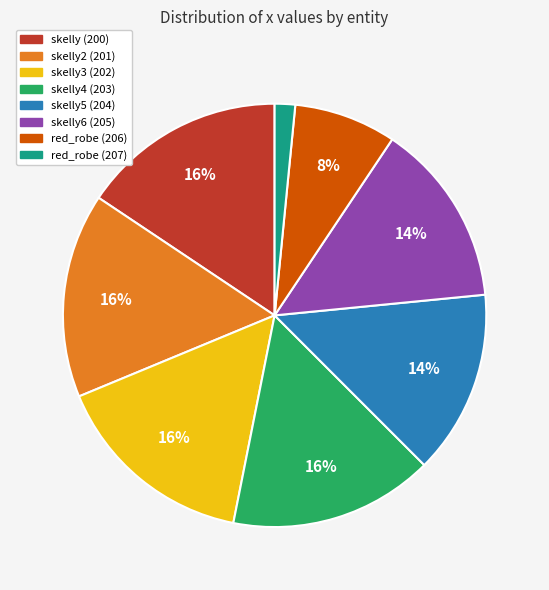

To the nearest percent, what is the average slice percentage?

12%